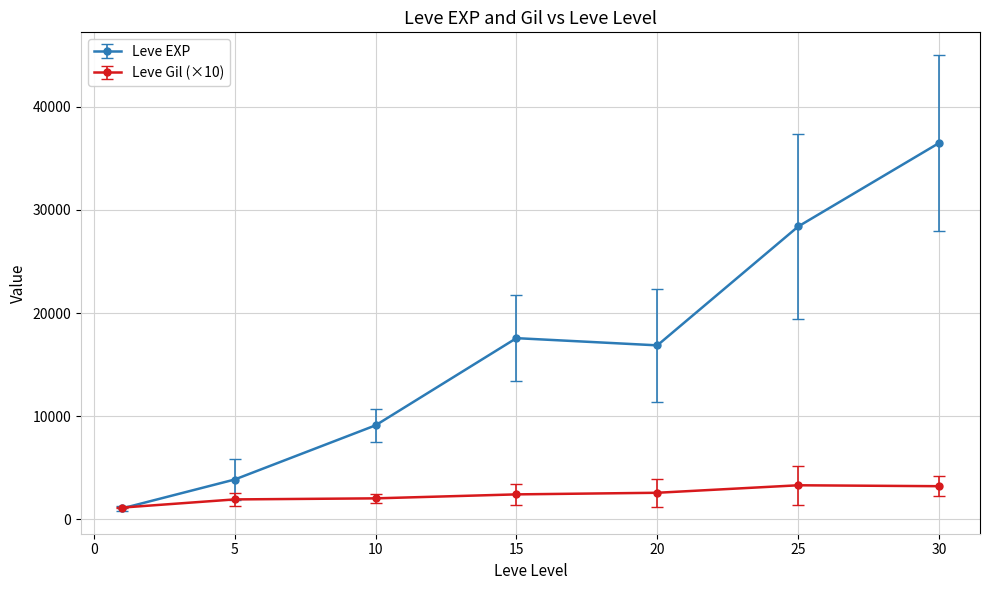

Is this an area chart (filled region under the line)?

No